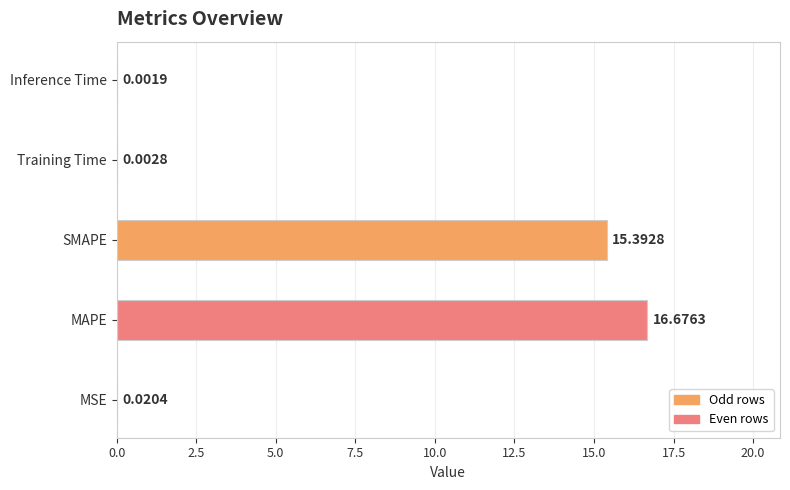

Where is the data nearest to the value 8?

SMAPE